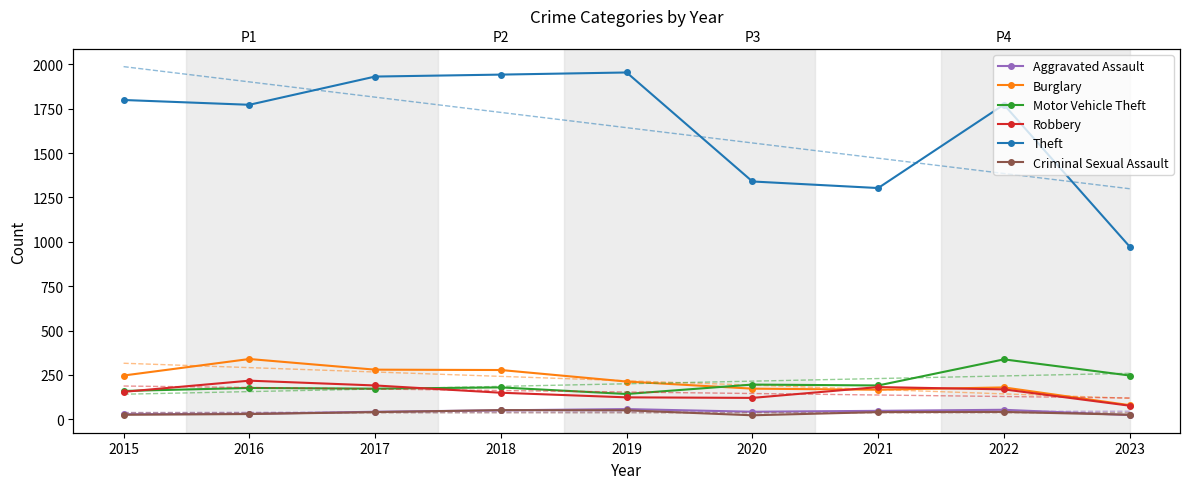

What is the value of the Robbery point at the 8th from the left?

169